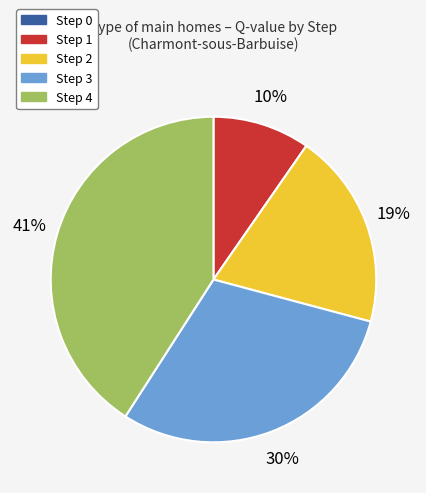

Is the sum of Step 4 and Step 3 greater than half?

Yes